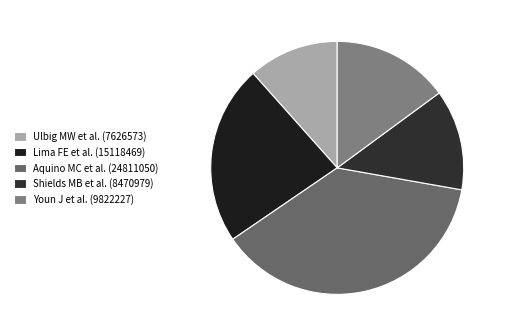

What is the change in value from Aquino MC et al. to Youn J et al.?

-14988823